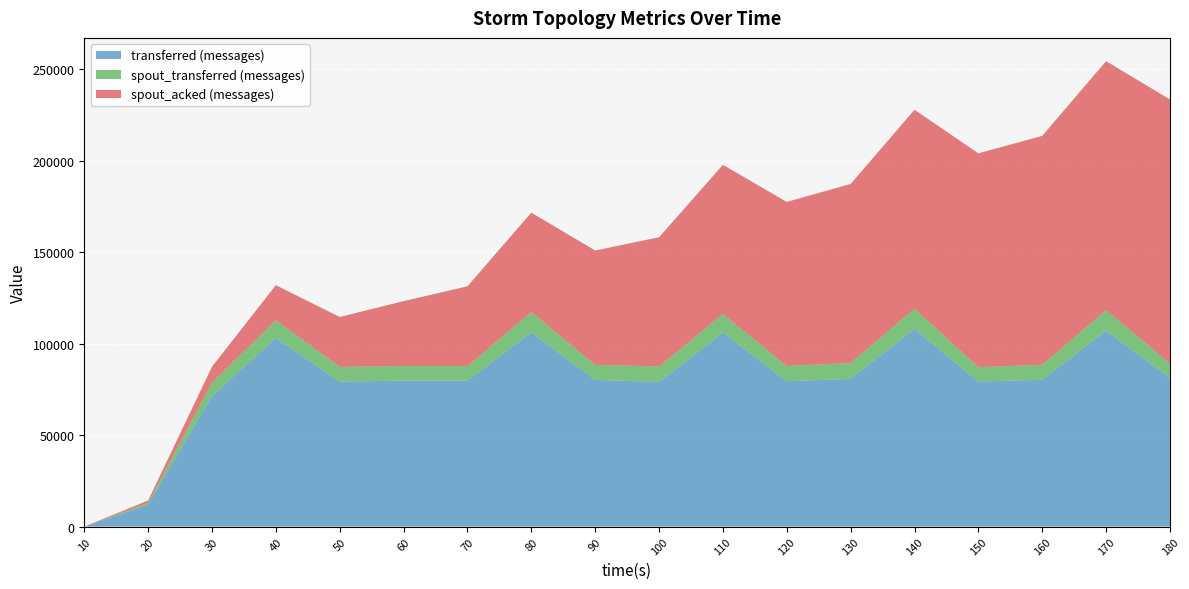

At which category is the sum across all series the highest?

170